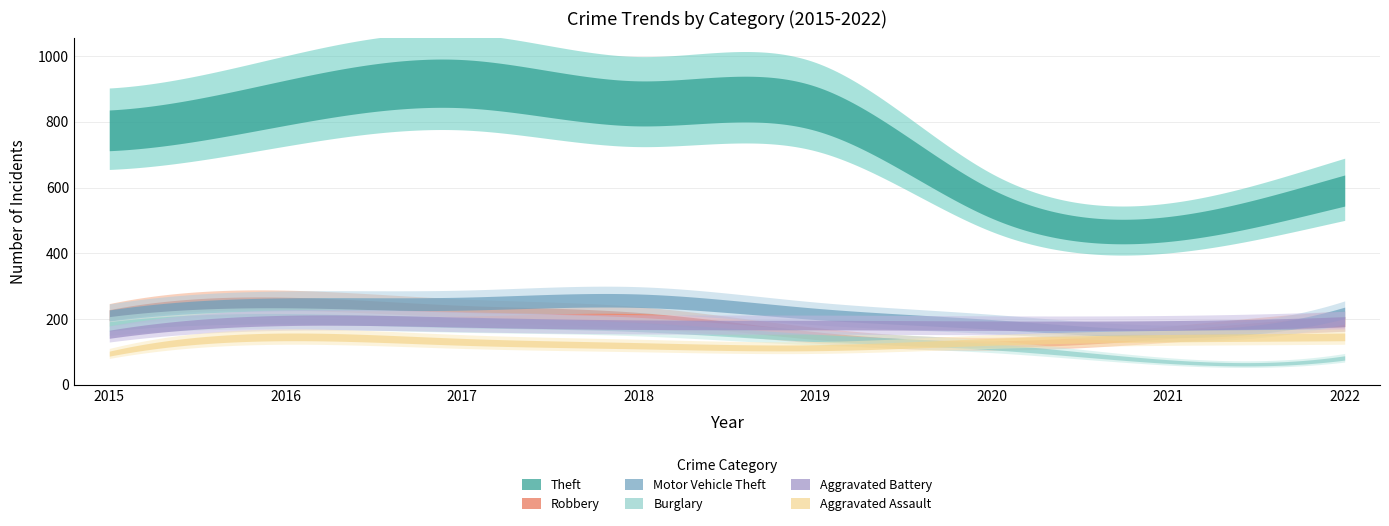

What is the minimum value for Theft?

474